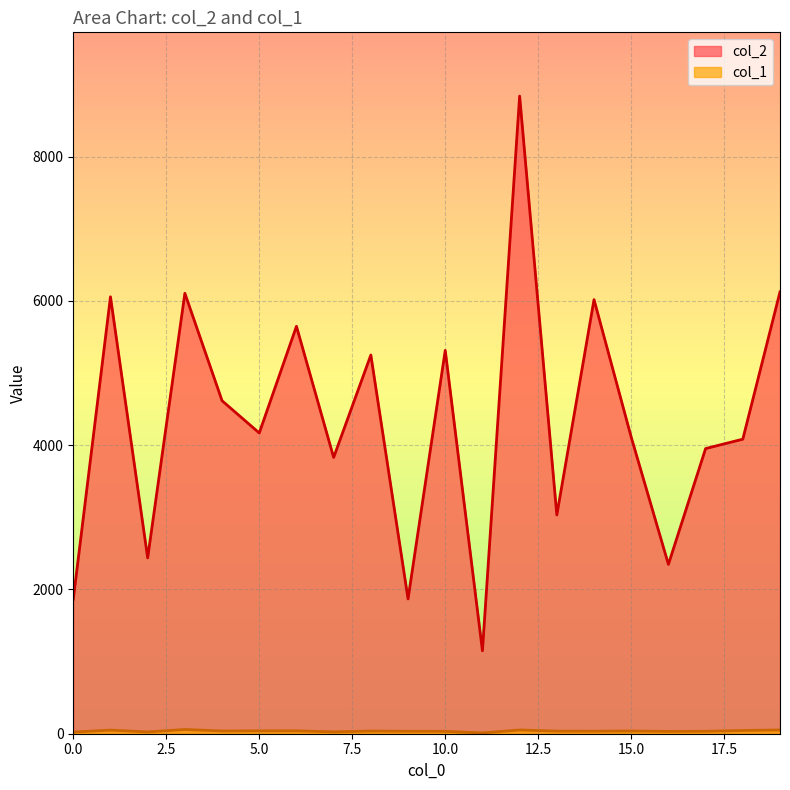

What is the sum of all col_2 values?

86836